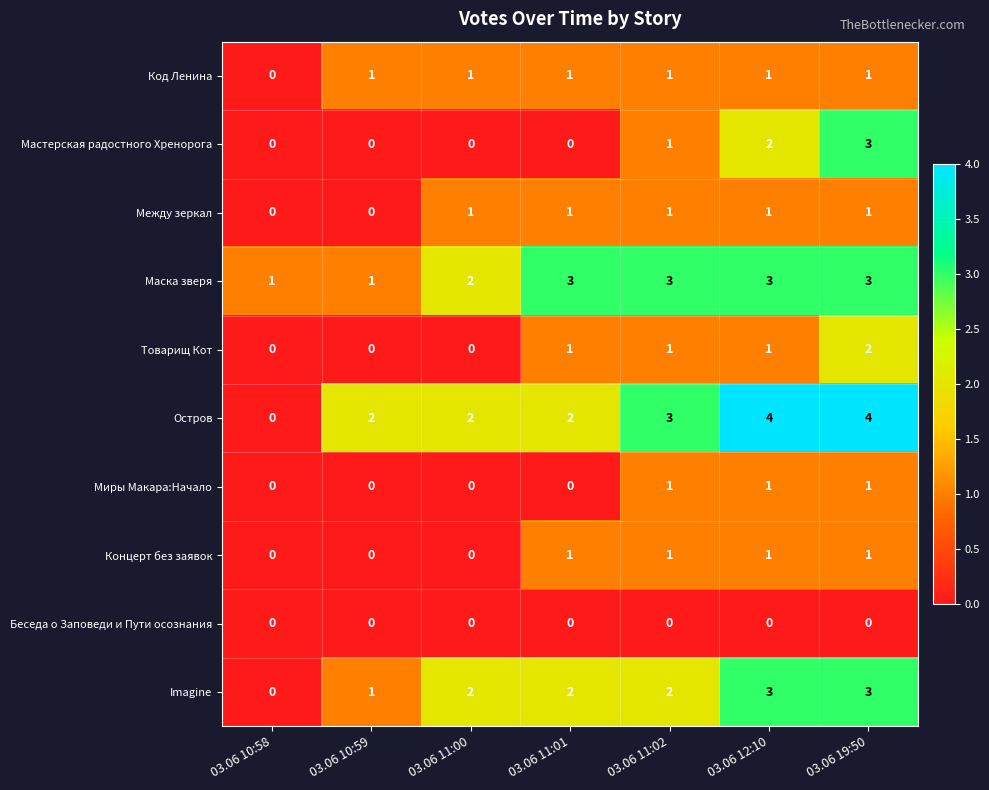

Is it true that Миры Макара:Начало equals 1 at 03.06 11:02?

True